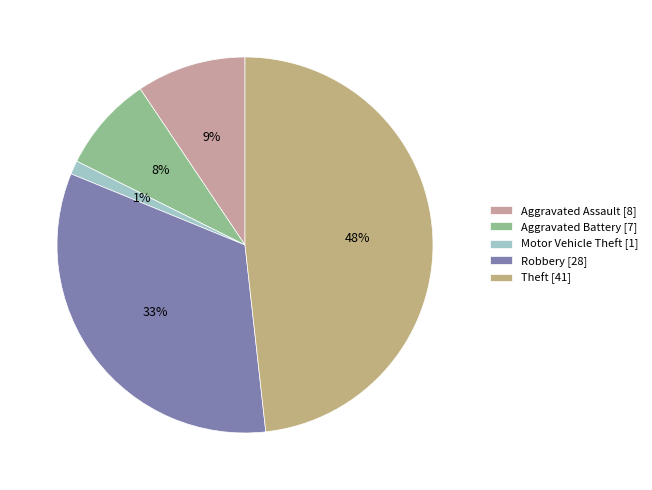

To the nearest percent, what is the difference between the Theft and Aggravated Battery slice percentages?

40%